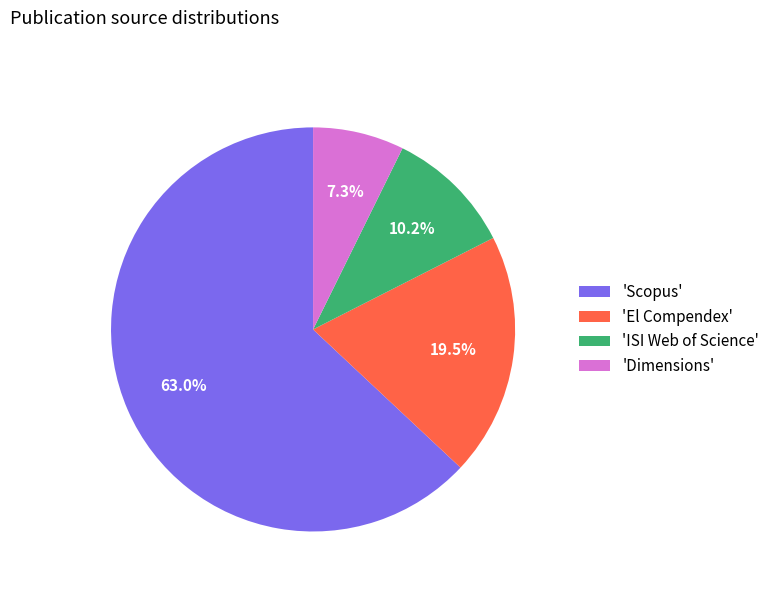

Rank the categories by value from lowest to highest.

'Dimensions', 'ISI Web of Science', 'El Compendex', 'Scopus'